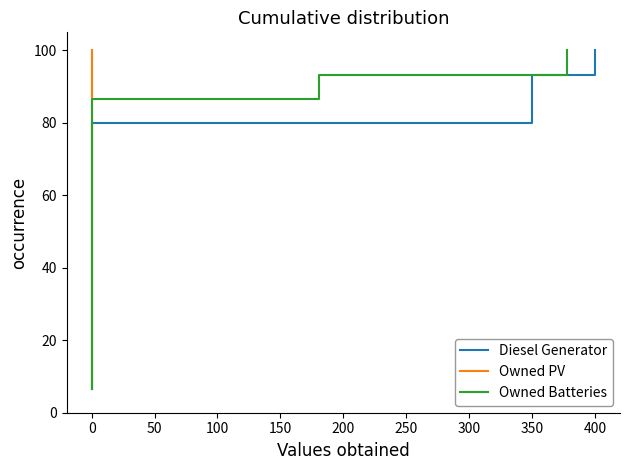

What are all the series names shown in the legend?

Diesel Generator, Owned PV, Owned Batteries